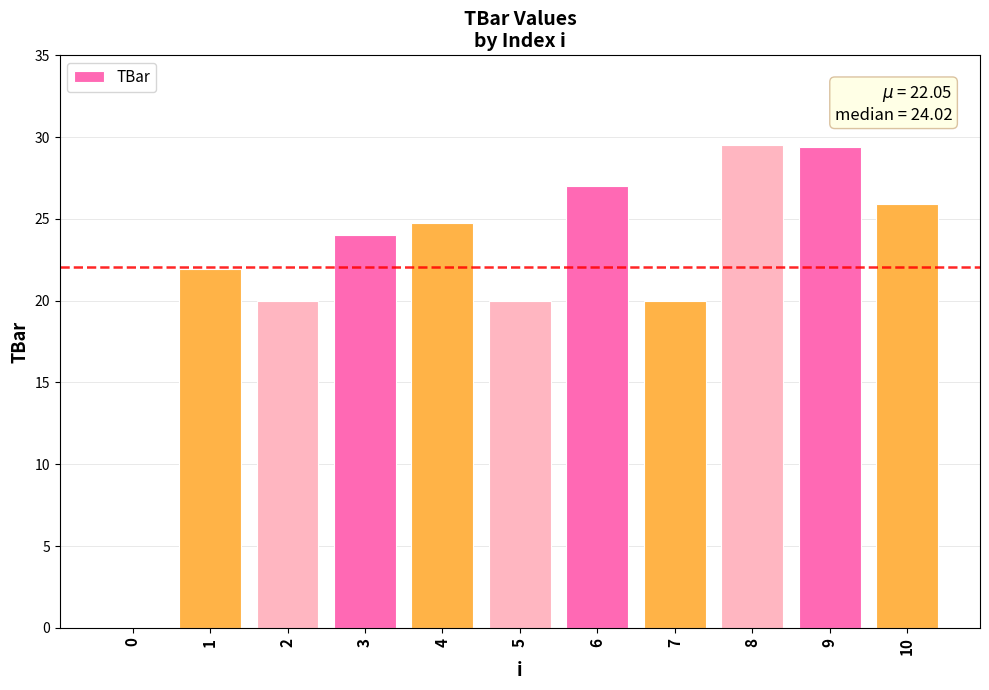

What is the average value?

22.1